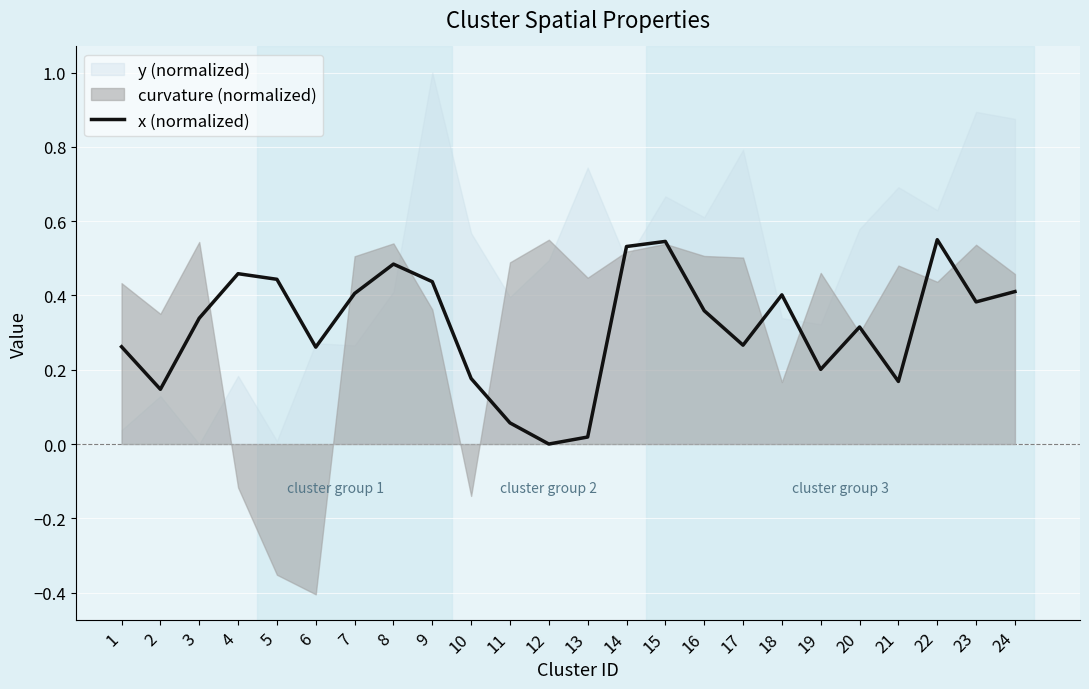

What is the value of the 16th point from the left?

0.4